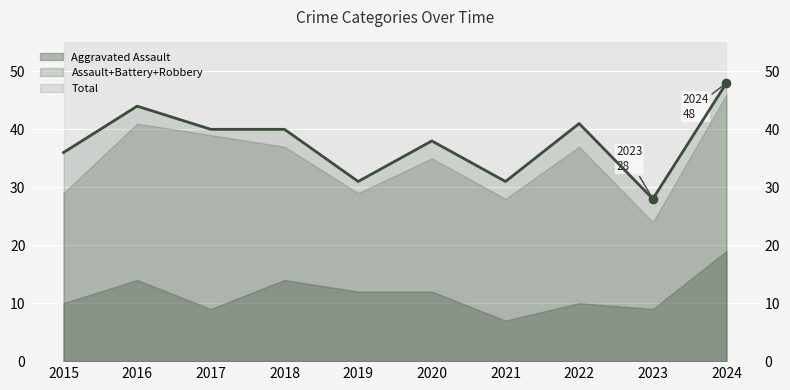

Rank the categories by value from lowest to highest.

2023, 2019, 2021, 2015, 2020, 2017, 2018, 2022, 2016, 2024